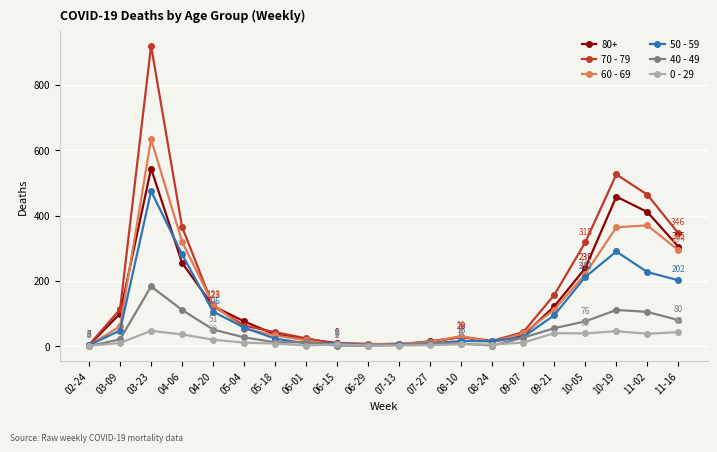

Which series has the widest spread of values?

70 - 79